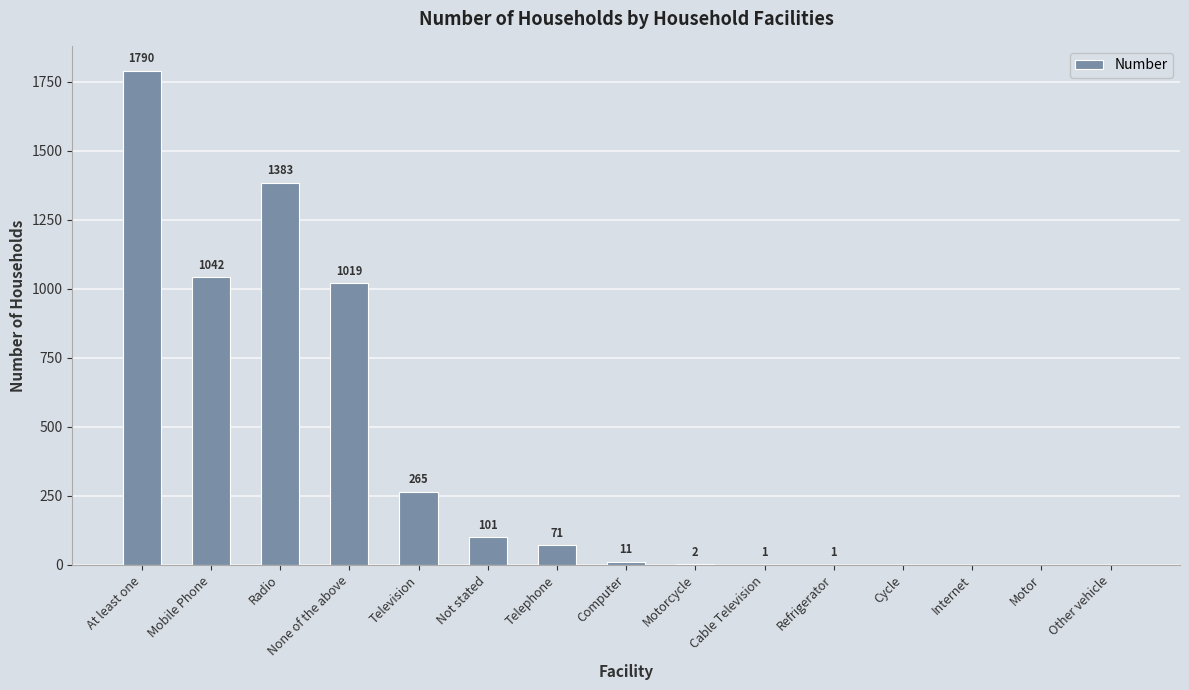

What value does the data have at Radio, to the nearest 10?

1380